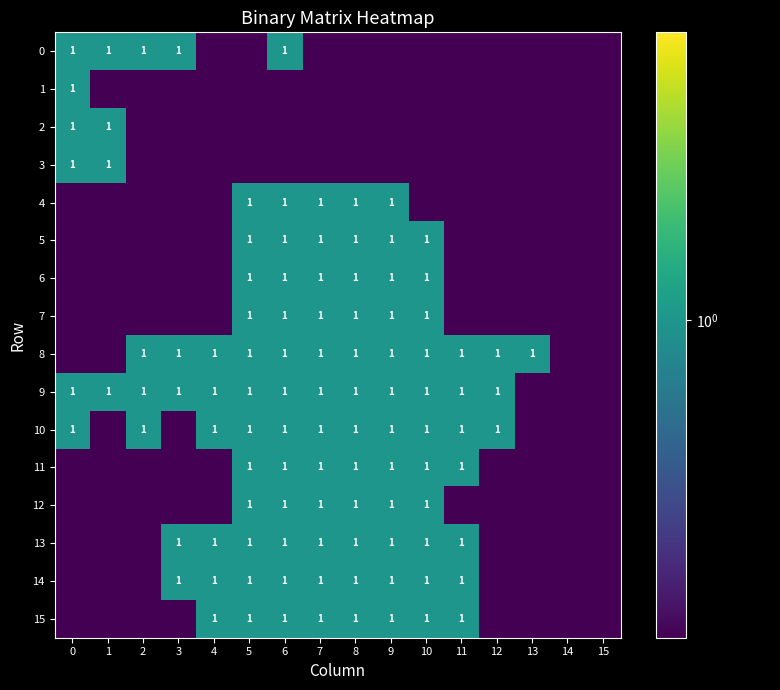

True or false: 13 has a value of 1.0 at 6.

True